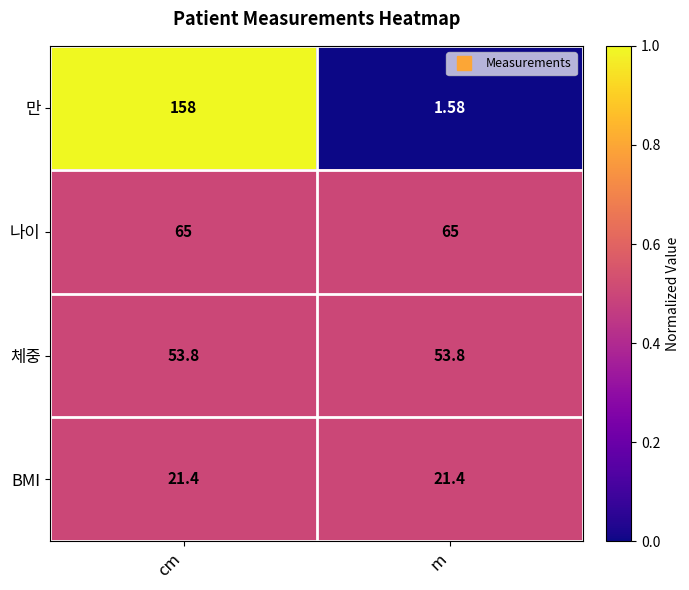

At which category is the sum across all series the highest?

cm